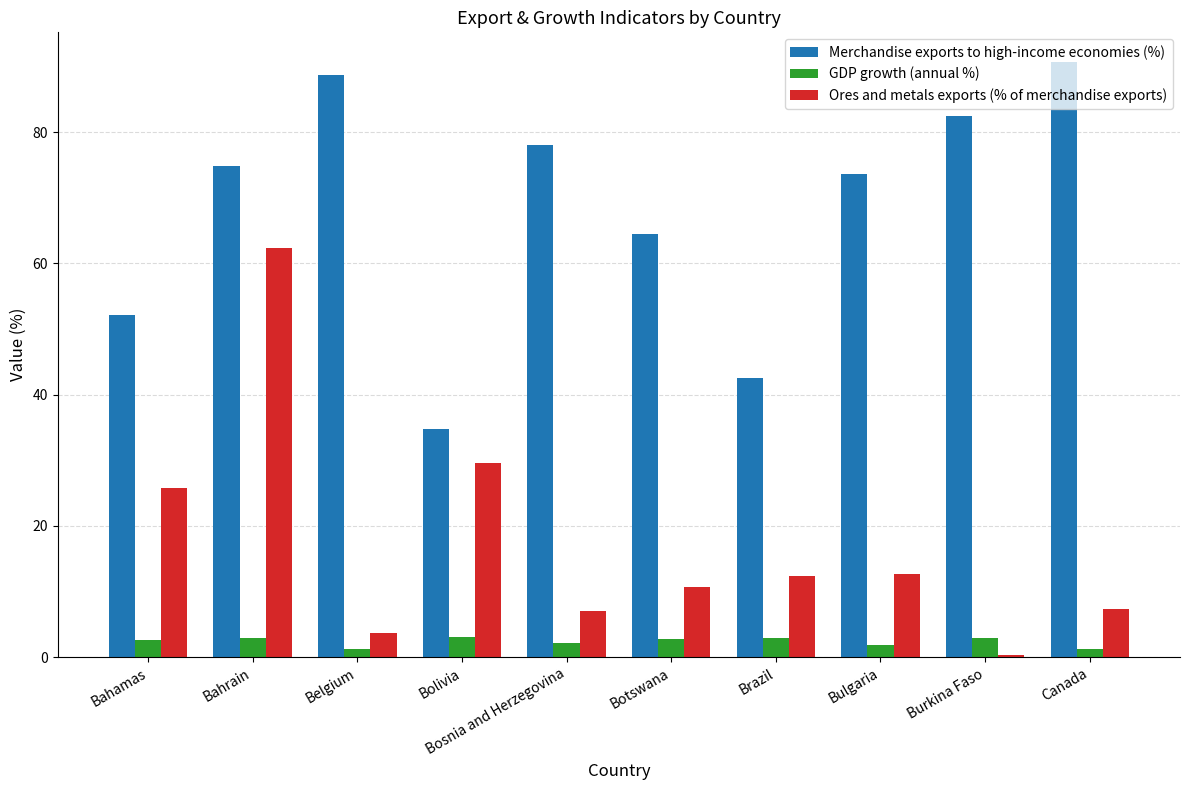

At which label is Ores and metals exports (% of merchandise exports) closest to 31?

Bolivia